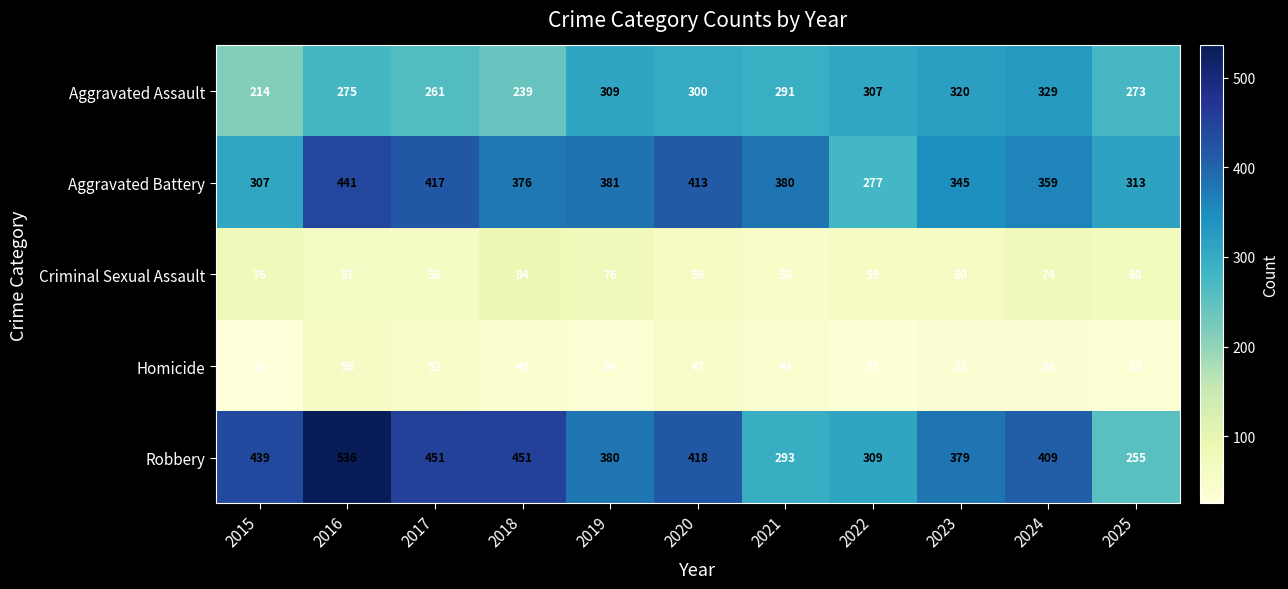

At which label does Criminal Sexual Assault first exceed 60?

2015